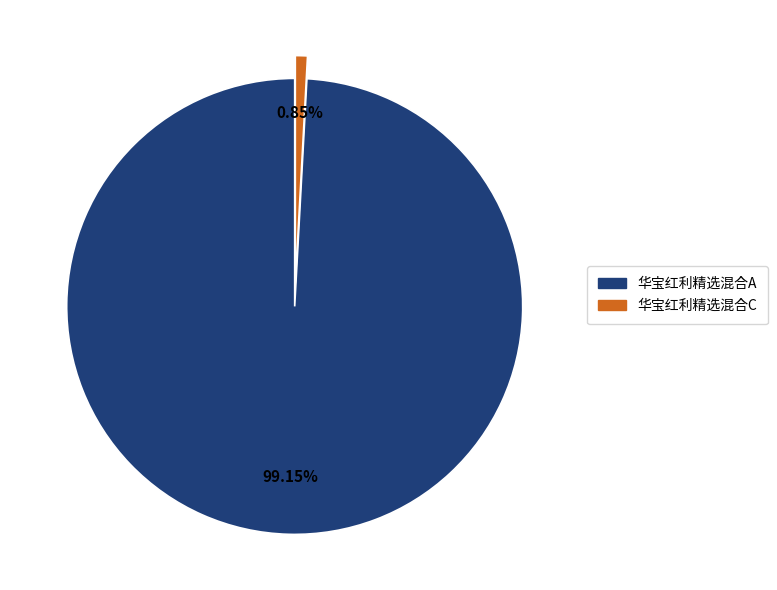

What is the total percentage of 华宝红利精选混合C and 华宝红利精选混合A?

100.0%